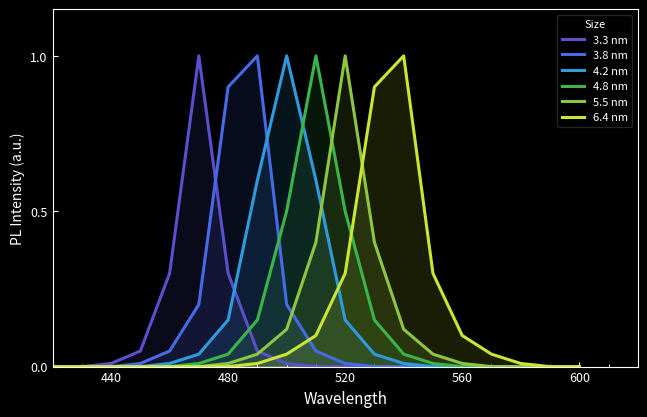

True or false: 6.4 nm and 5.5 nm cross at least once.

True